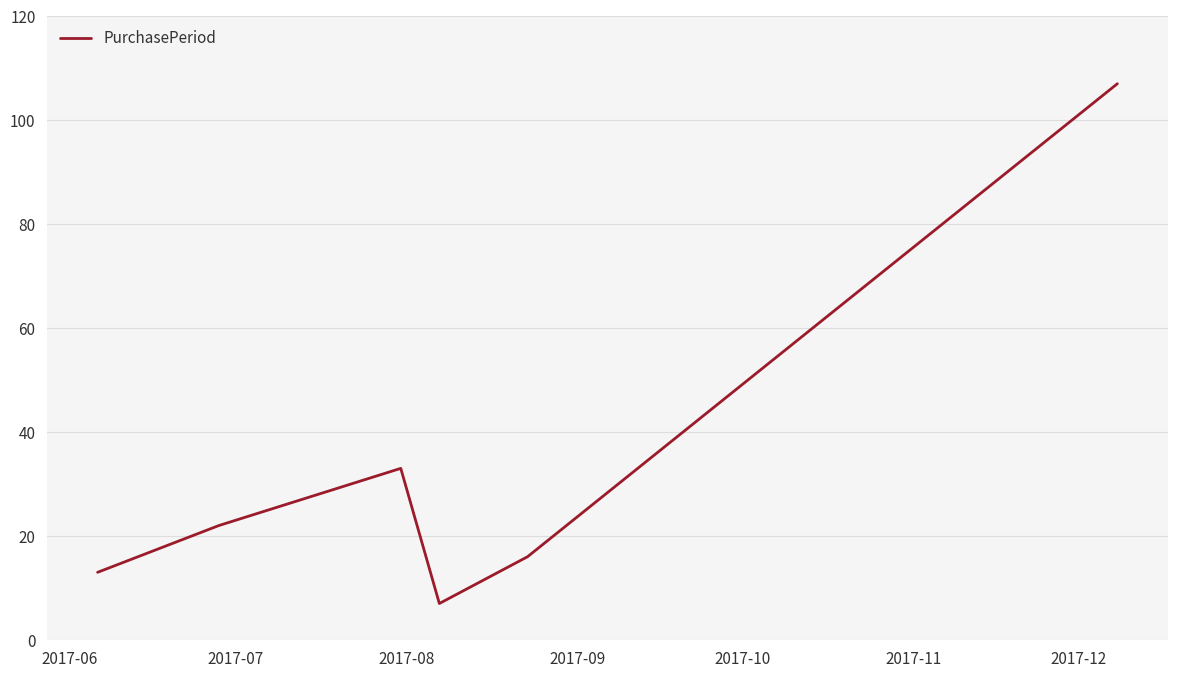

How many interior local peaks (higher than both neighbors) does the data have?

1